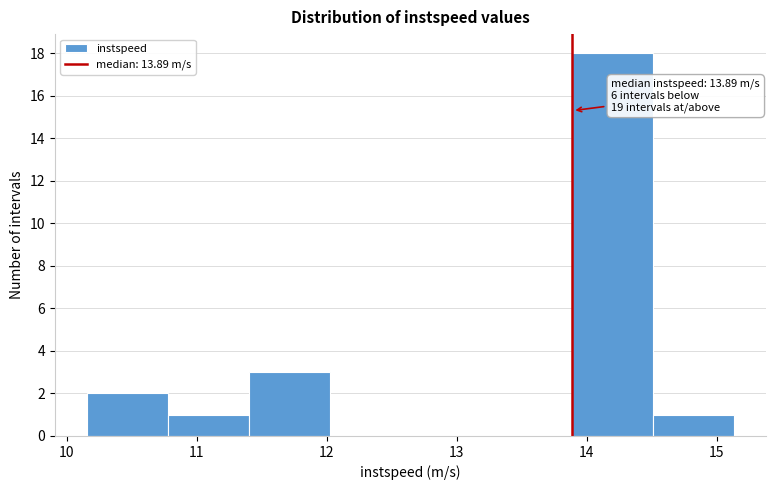

Which range on the x-axis has the tallest bar?

13.9 to 14.5